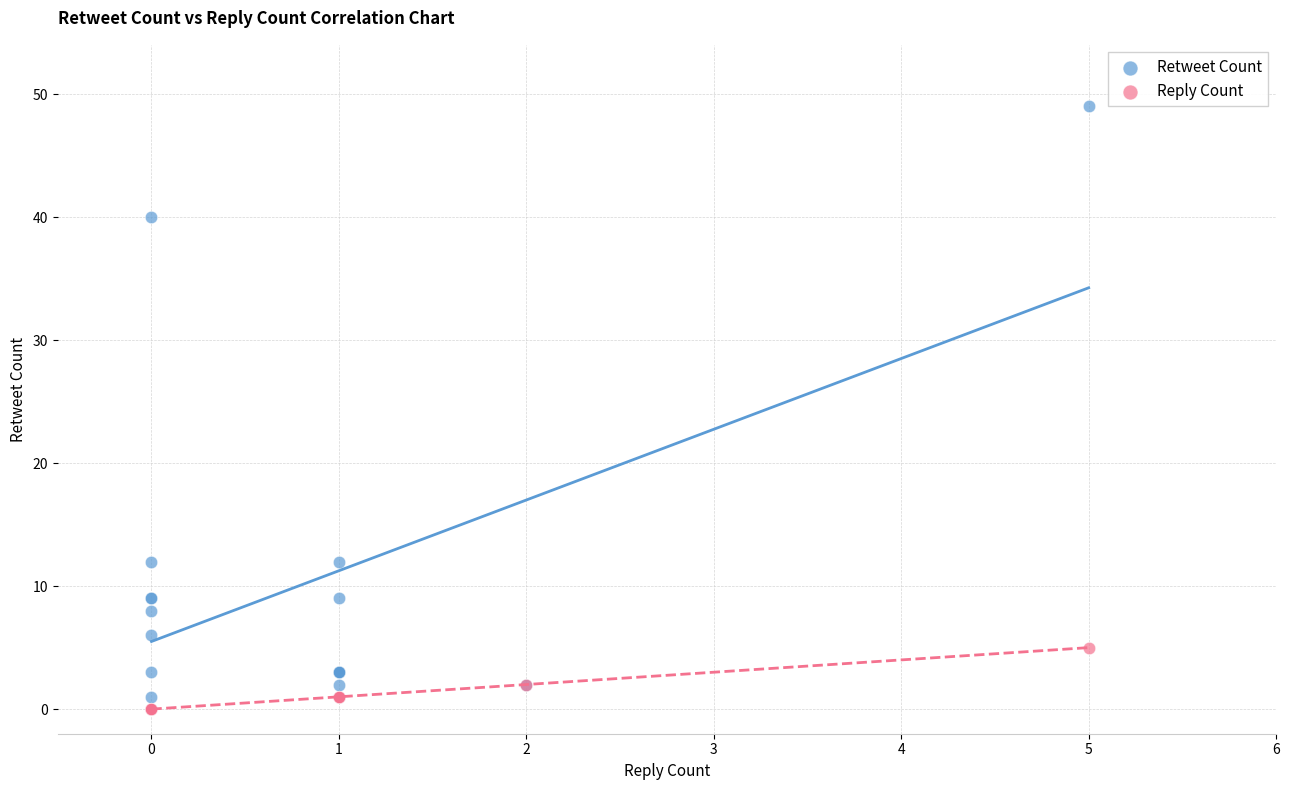

What is the X range (max minus min) for the scatter plot?

5